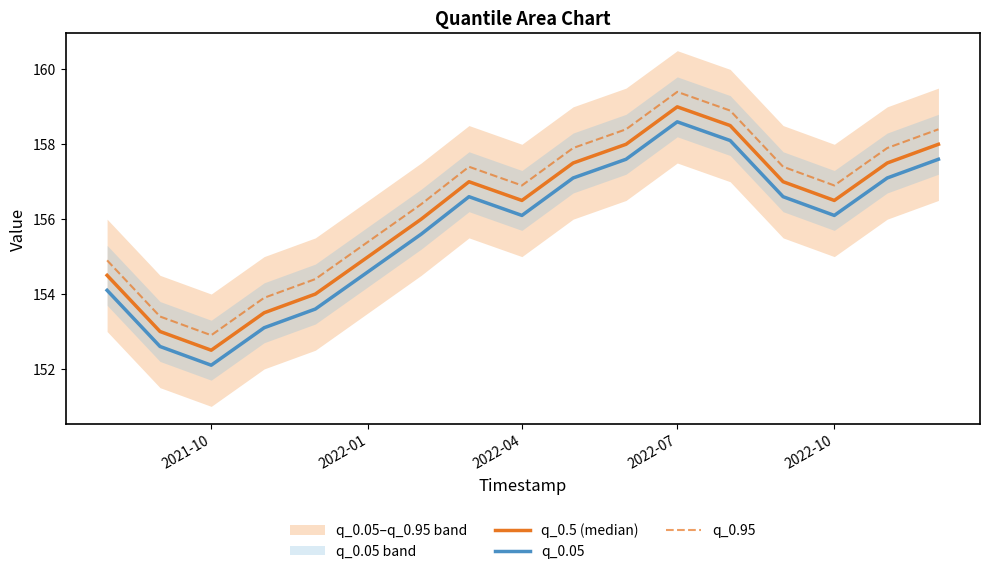

Reading left to right, list all the values displayed in this chart.

q_0.5 (median): 154.5	153.0	152.5	153.5	154.0	155.0	156.0	157.0	156.5	157.5	158.0	159.0	158.5	157.0	156.5	157.5	158.0
q_0.05: 154.1	152.6	152.1	153.1	153.6	154.6	155.6	156.6	156.1	157.1	157.6	158.6	158.1	156.6	156.1	157.1	157.6
q_0.95: 154.9	153.4	152.9	153.9	154.4	155.4	156.4	157.4	156.9	157.9	158.4	159.4	158.9	157.4	156.9	157.9	158.4